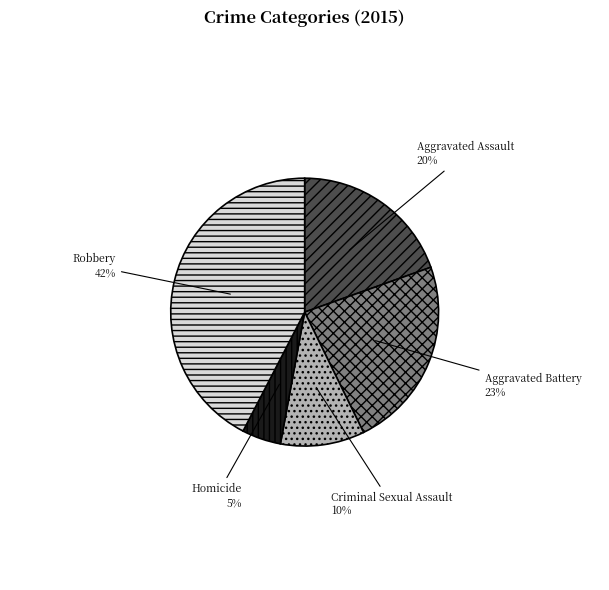

Combined, do Aggravated Battery and Homicide account for over 50%?

No